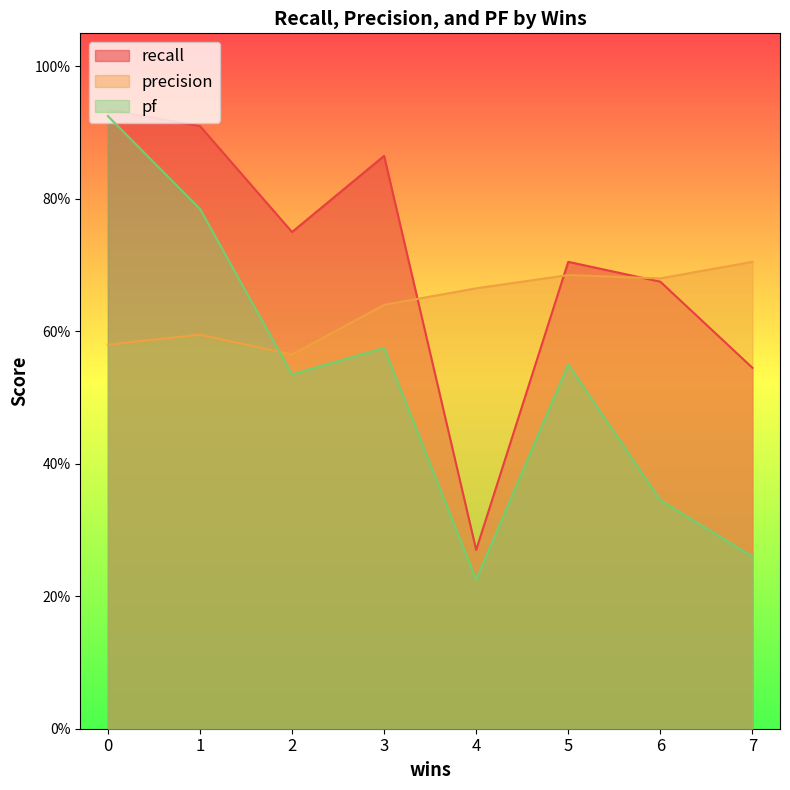

What are all the series names shown in the legend?

recall, precision, pf